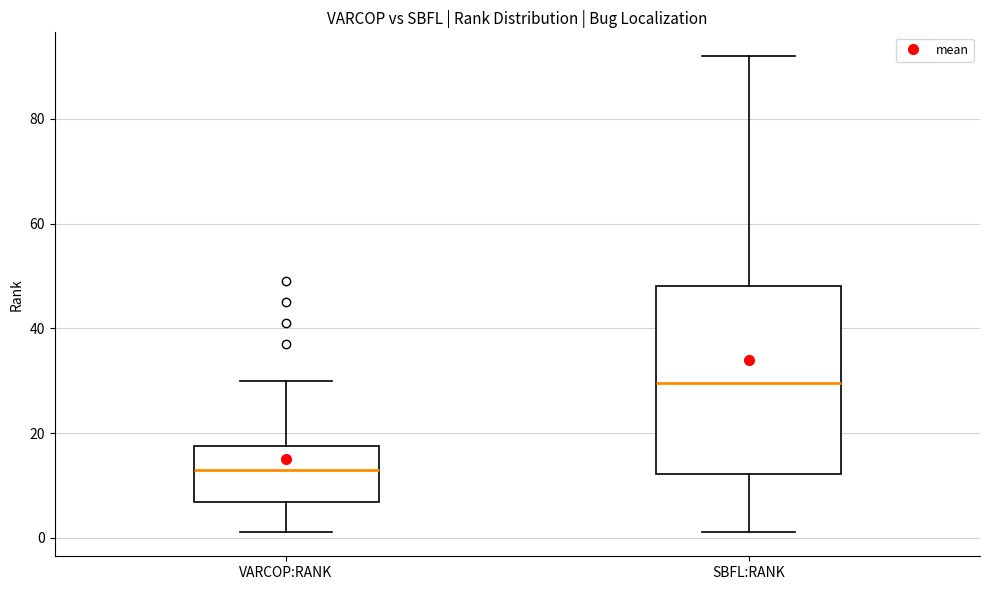

Which box's median line is the lowest?

VARCOP:RANK